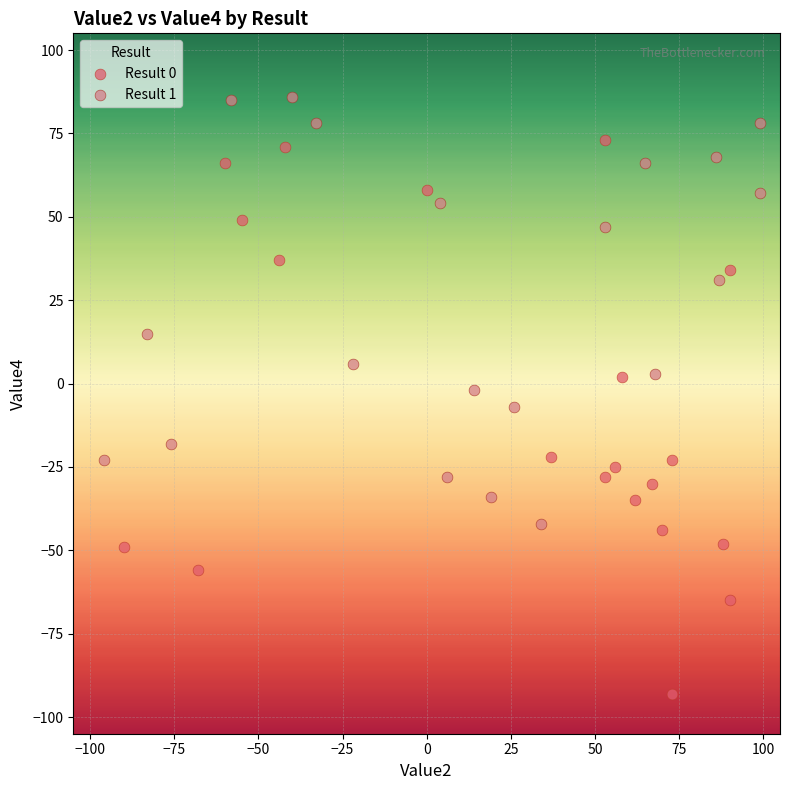

Which series reaches the maximum Y coordinate?

Result 1